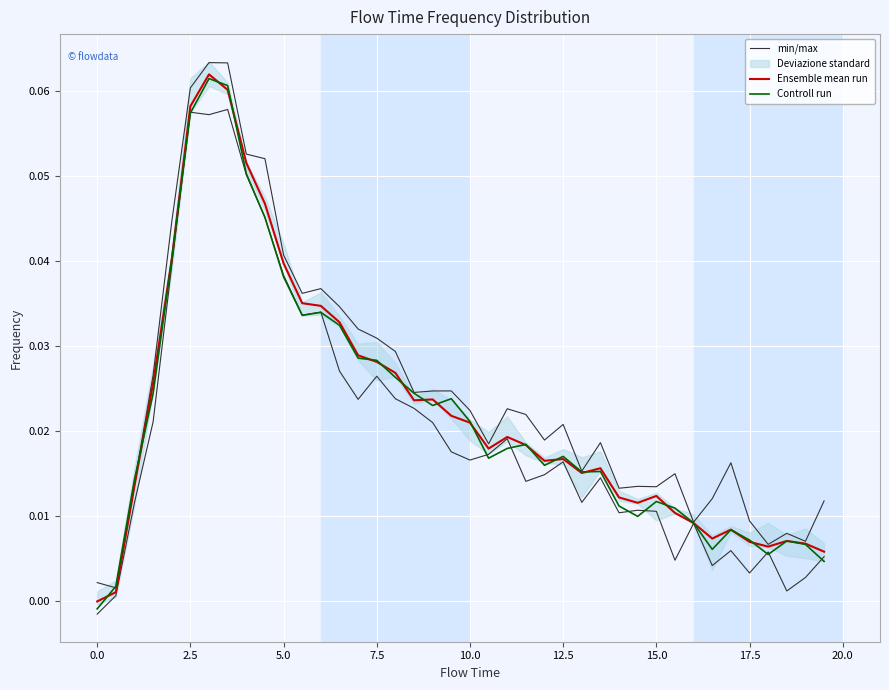

What is the difference between the maximum and minimum values in the Controll run series?

0.1